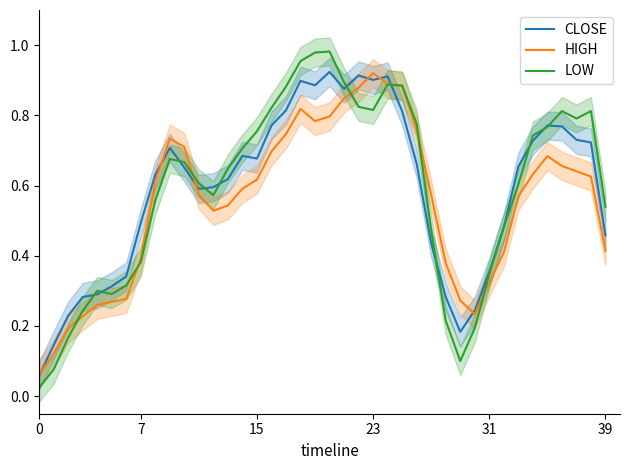

What is the label of the 2nd point from the right?

38